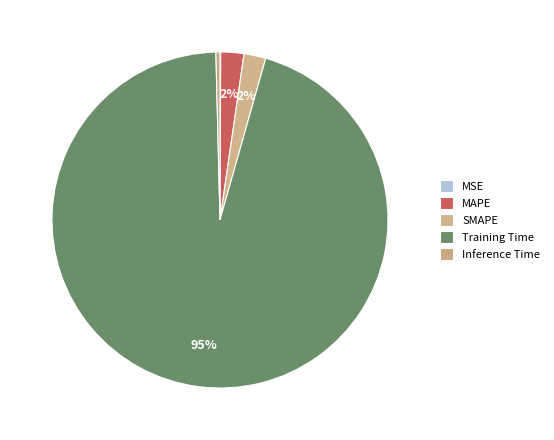

Count the number of slices in the pie.

5